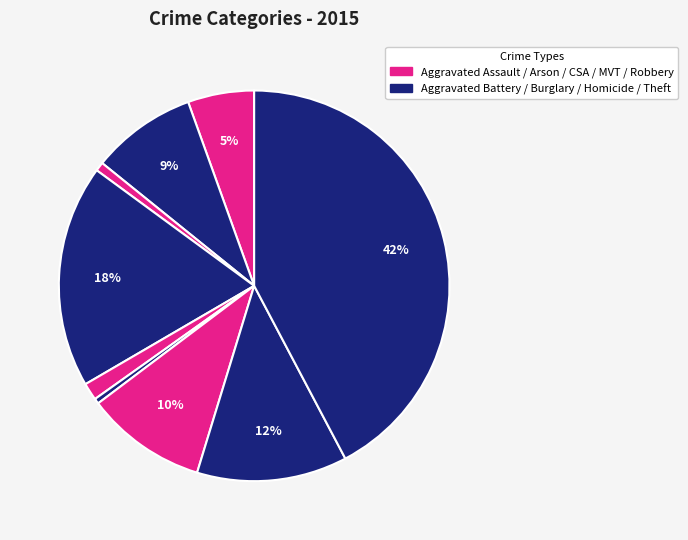

How many slices are in this pie chart?

9